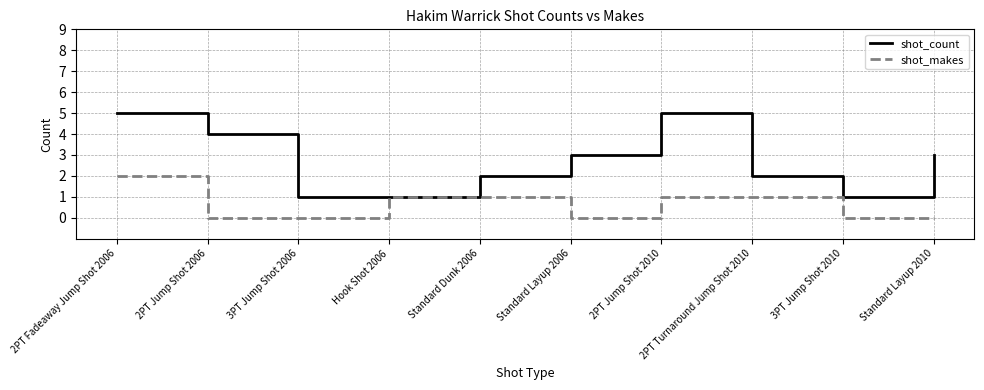

Which series has the largest range (max minus min)?

shot_count